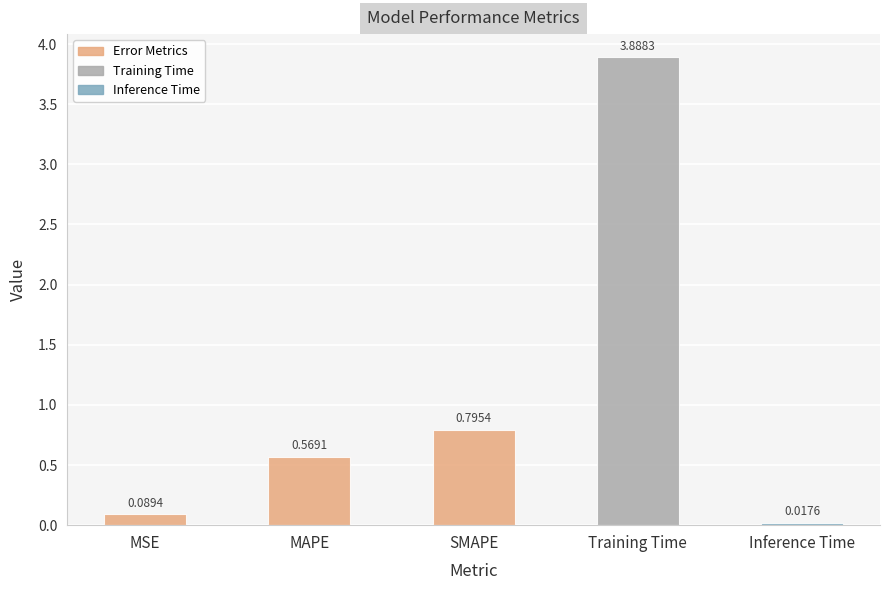

At which label is the value closest to 1?

SMAPE